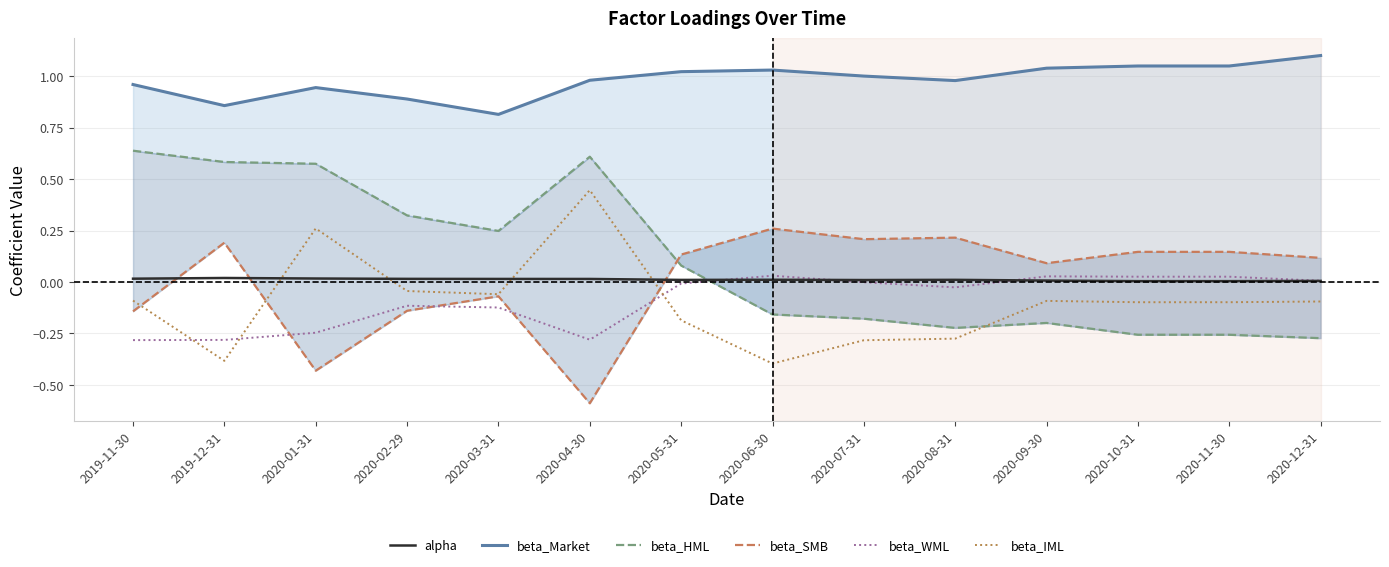

Which series changed the most between 2020-03-31 and 2020-07-31?

beta_HML